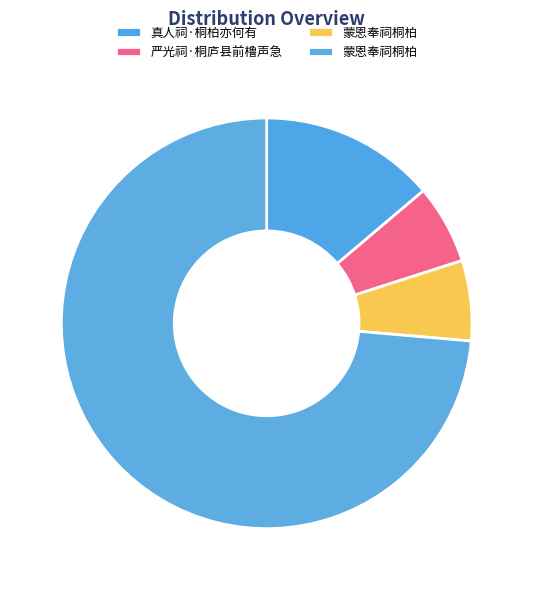

How many segments does this pie chart have?

4